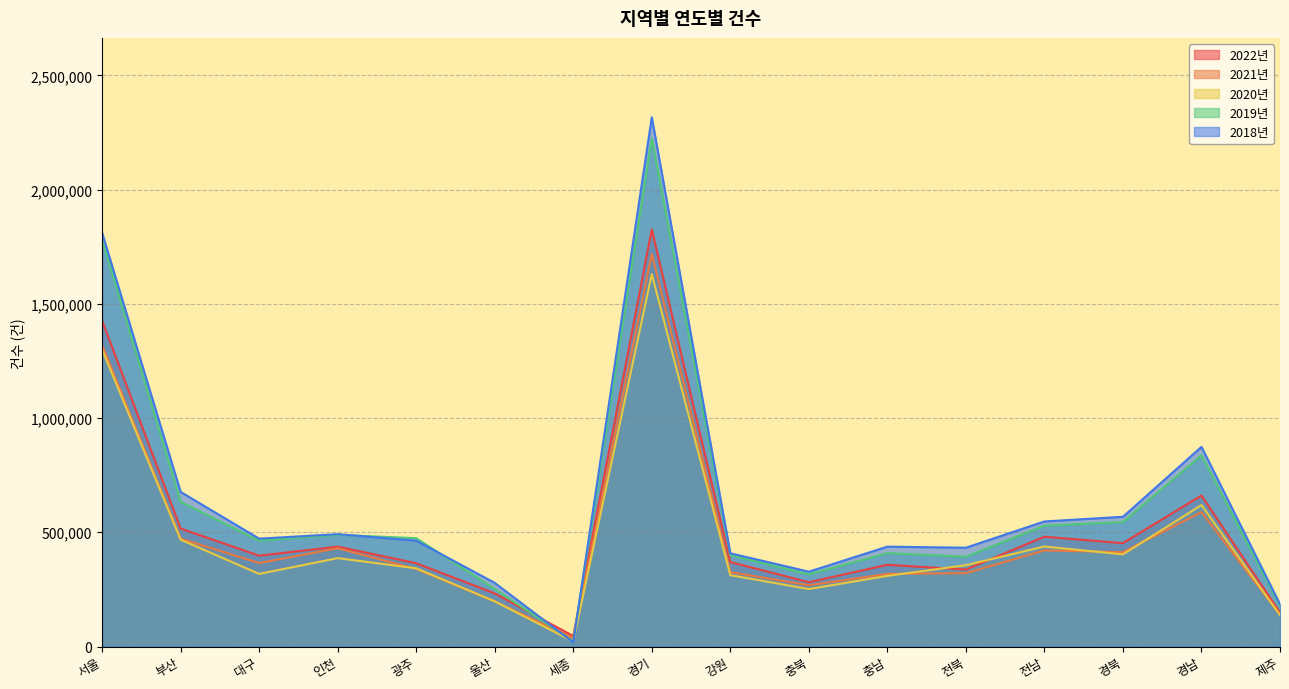

How many times do 2021년 and 2018년 cross each other?

2